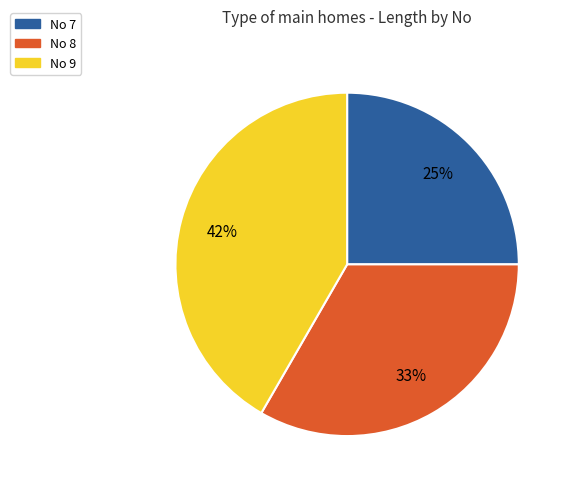

Do No 7 and No 9 together represent more than half of the pie?

Yes